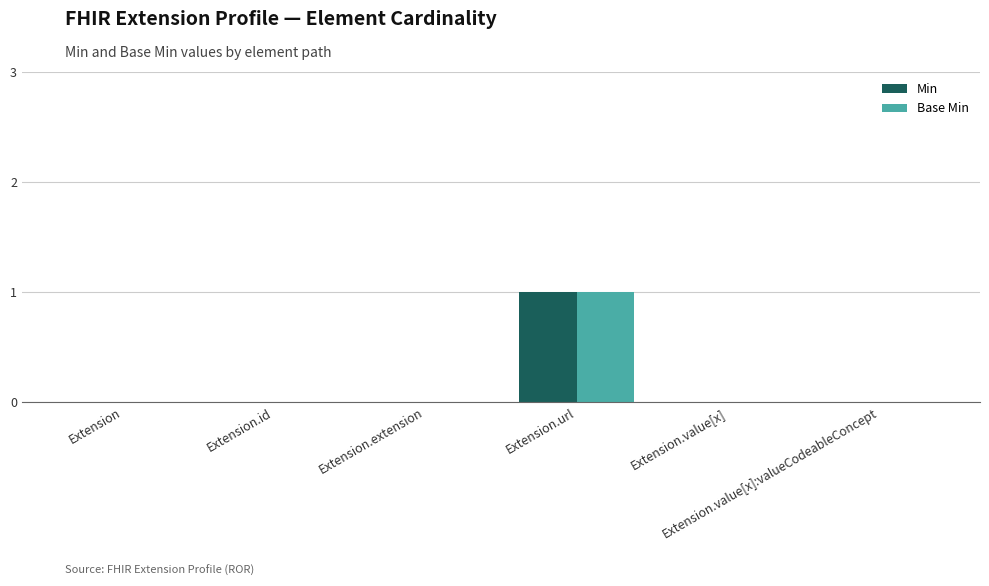

What are all the series names shown in the legend?

Min, Base Min